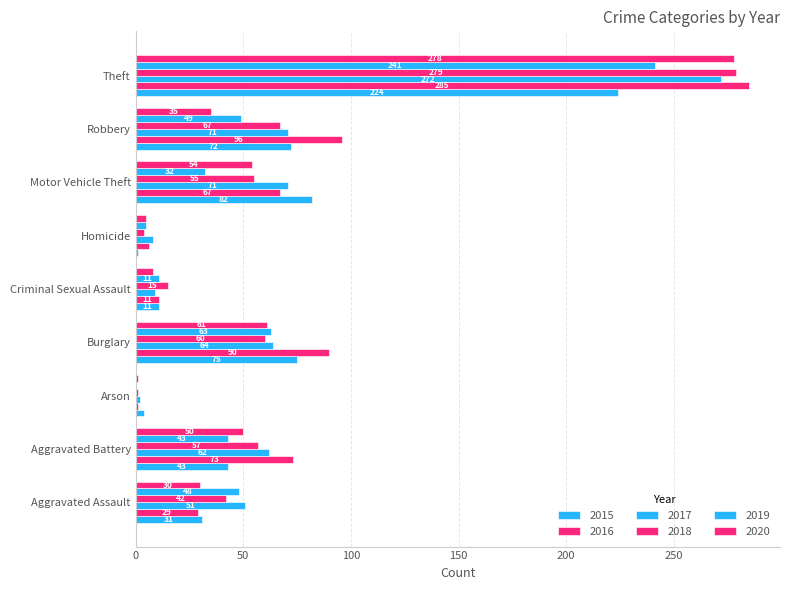

Between Arson and Theft, which series saw the biggest shift?

2016